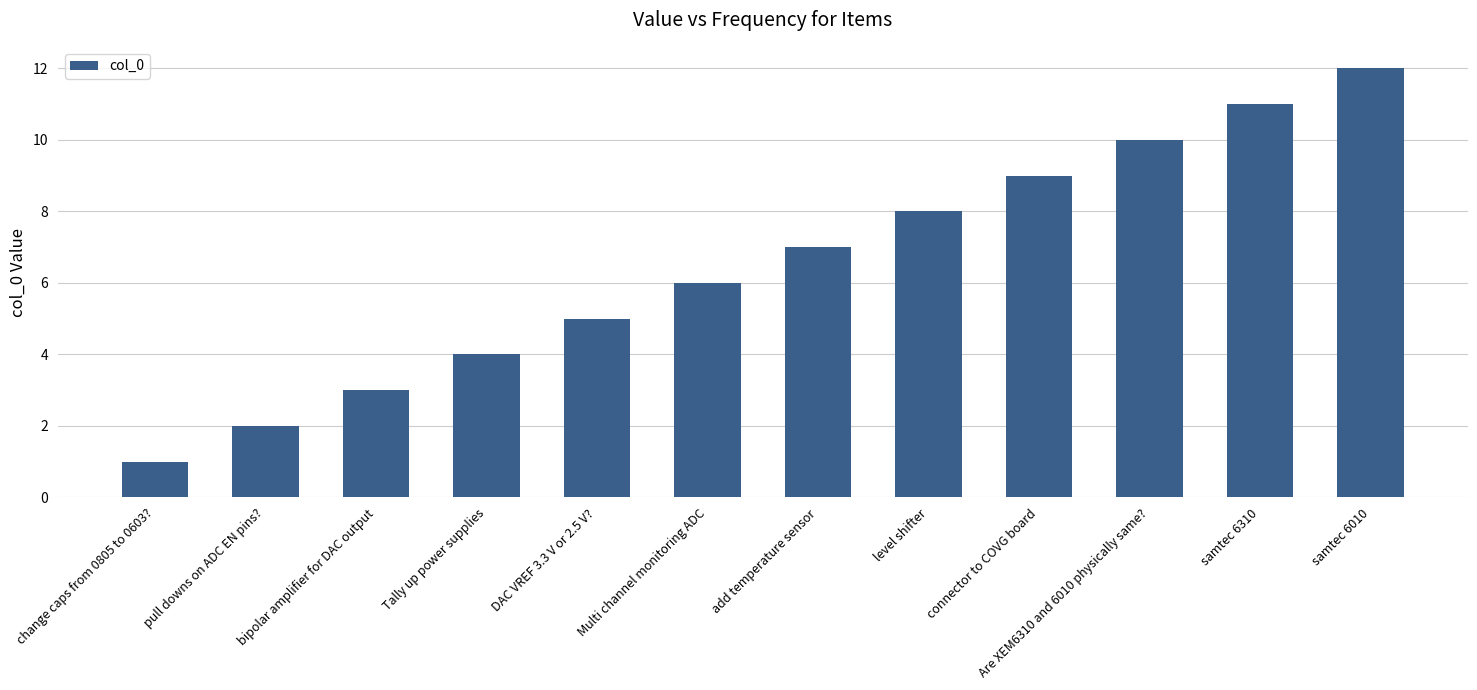

Approximately how many times larger is the value at connector to COVG board compared to level shifter?

1.1